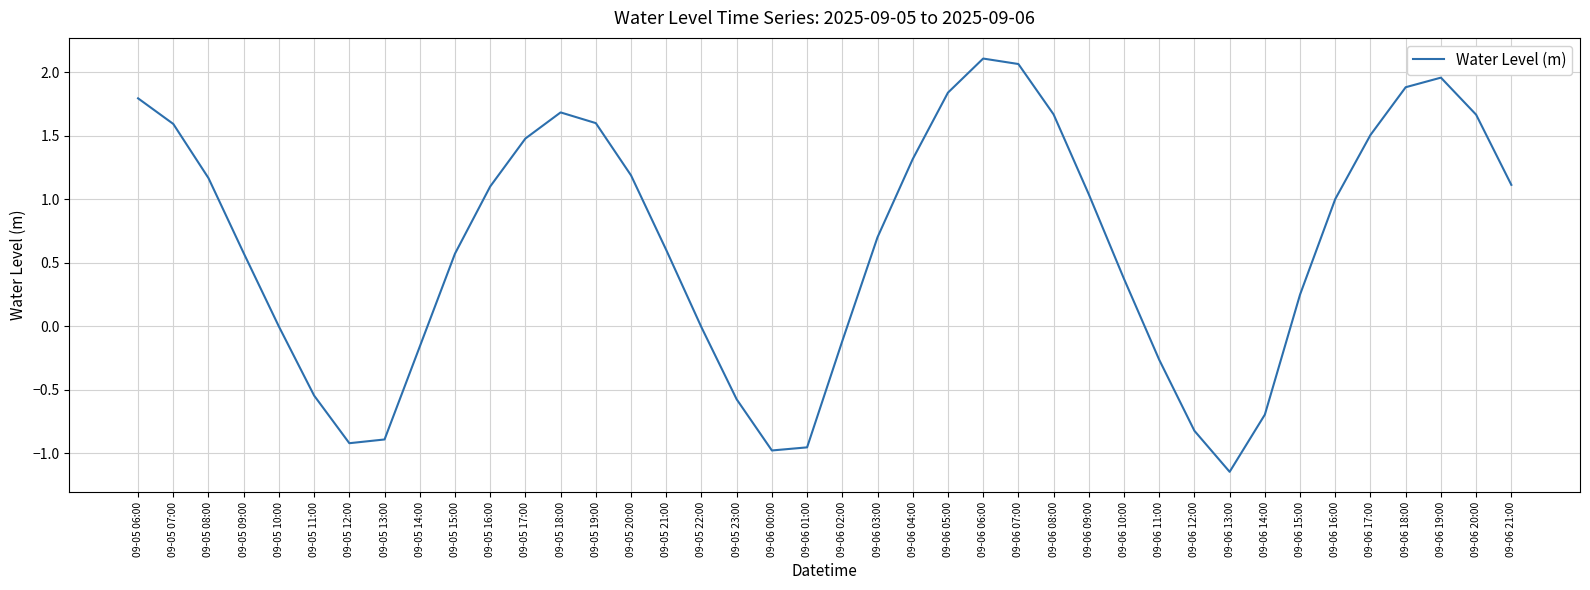

What is the difference between the values at 09-05 09:00 and 09-06 05:00?

1.3